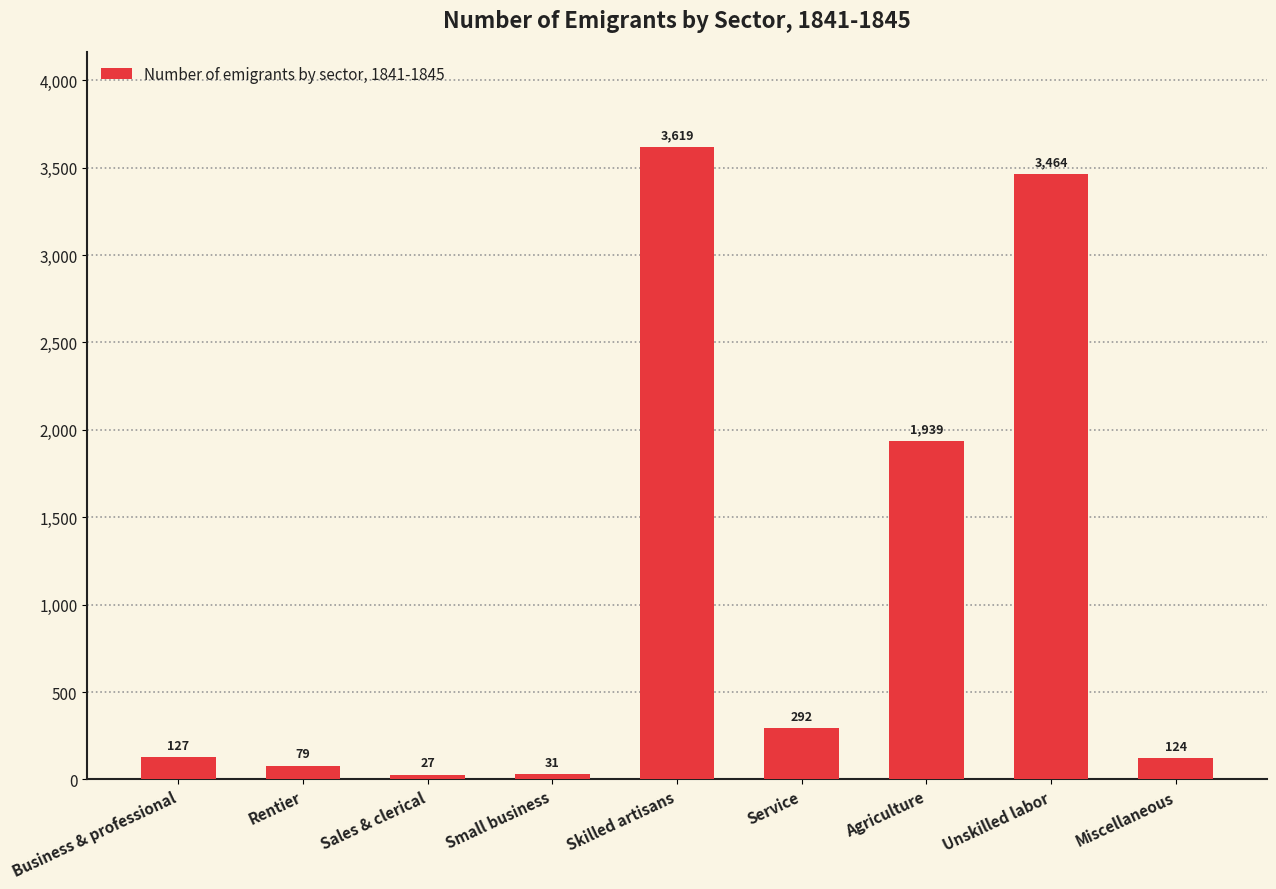

The value at Service is 292. True or false?

True